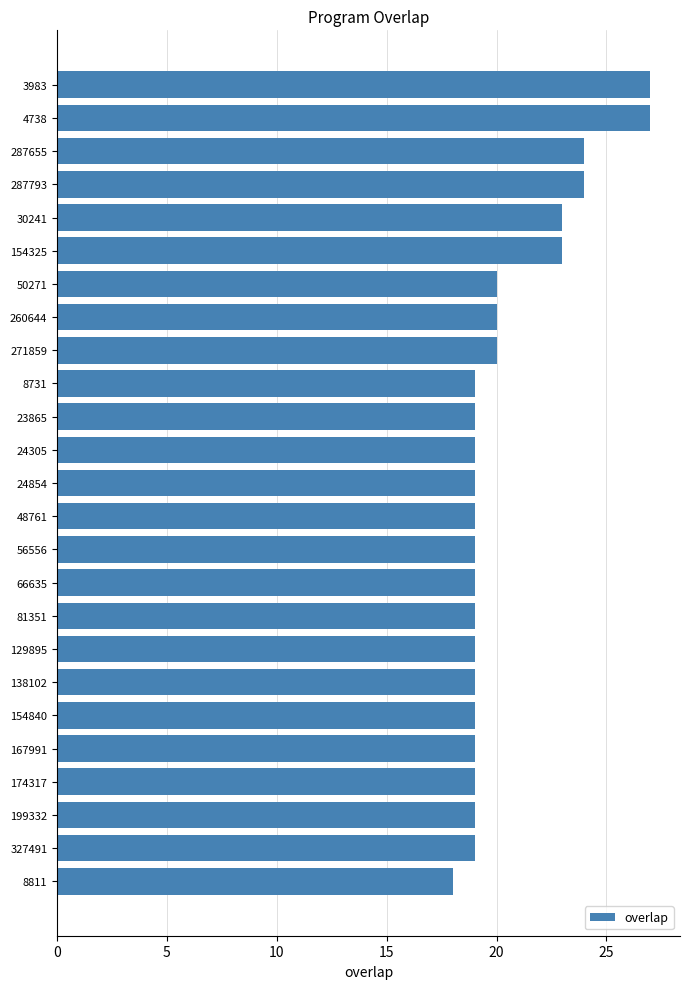

What is the minimum value shown in the chart?

18